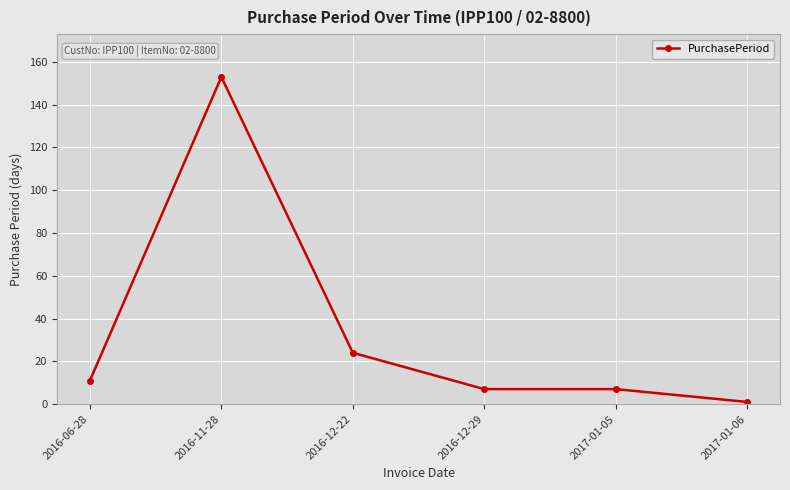

What is the label of the 2nd point from the left?

2016-11-28